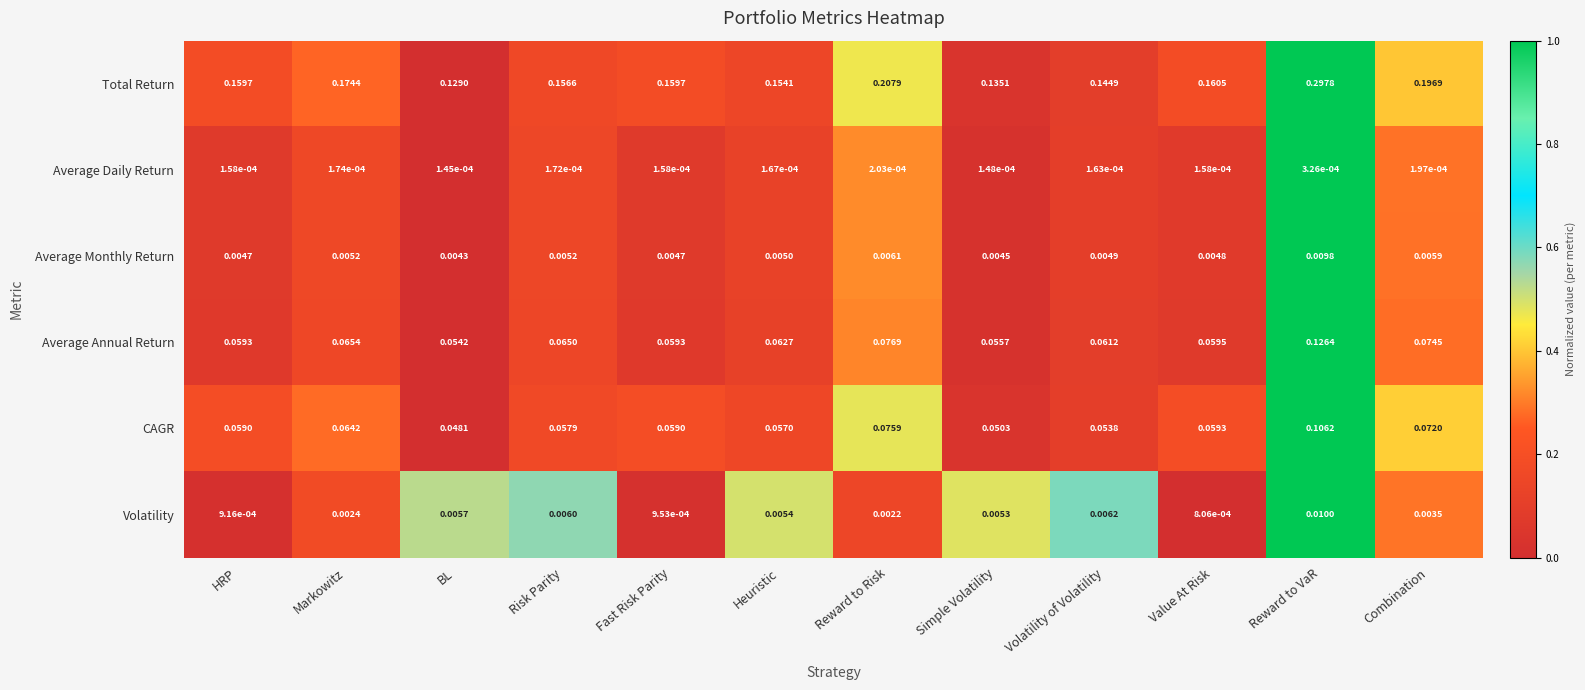

Which series has the largest total across all categories?

Total Return